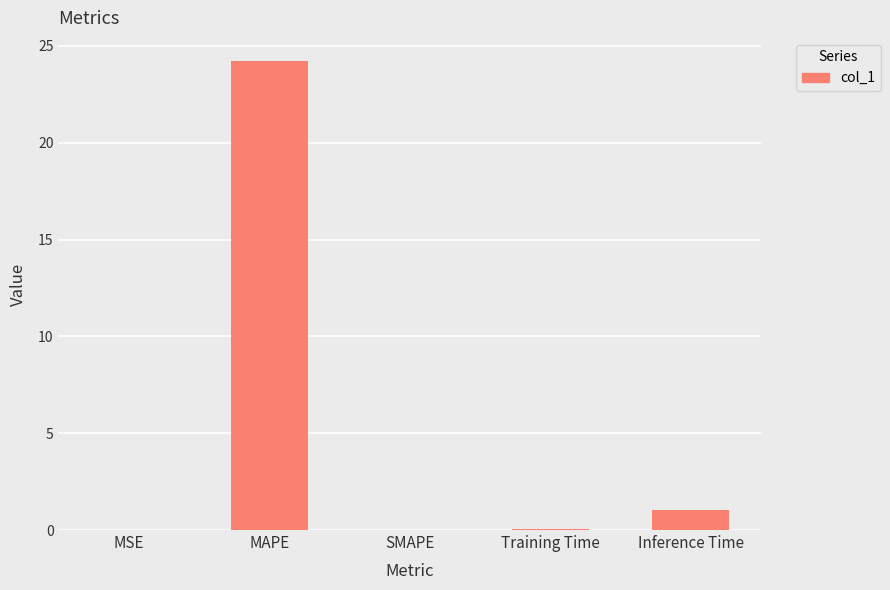

At which label is the value closest to 12?

Inference Time